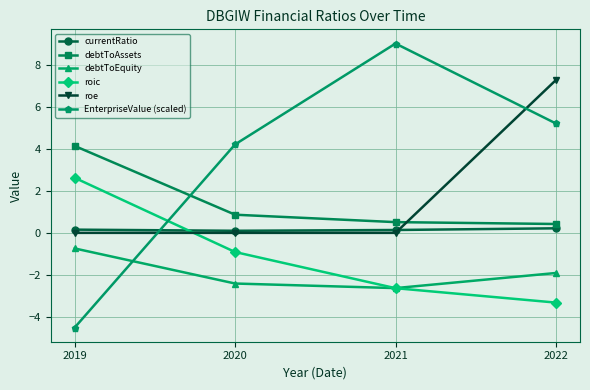

At how many categories does at least one series exceed 5?

2